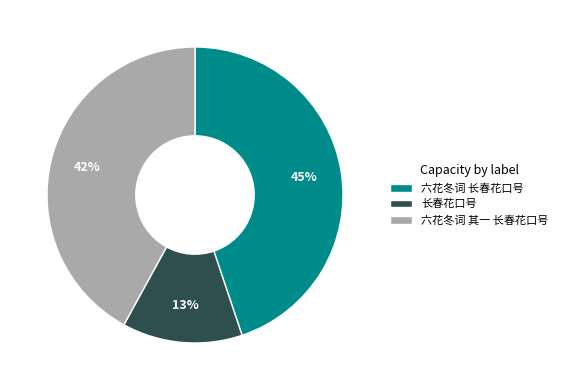

What is the smallest slice in the pie chart?

长春花口号